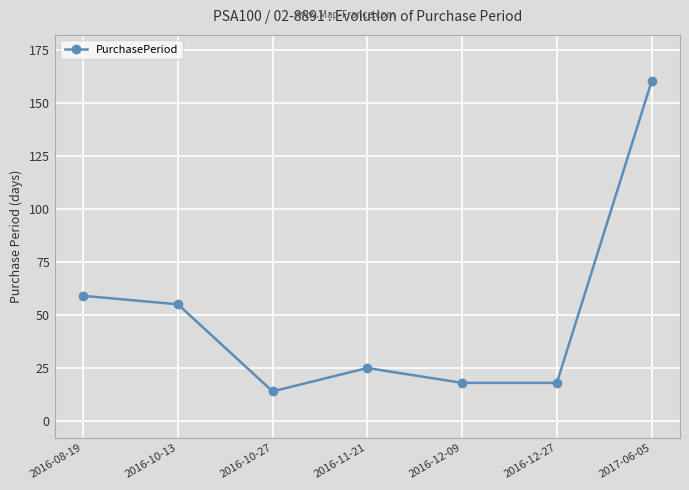

Which label corresponds to the largest value in the chart?

2017-06-05